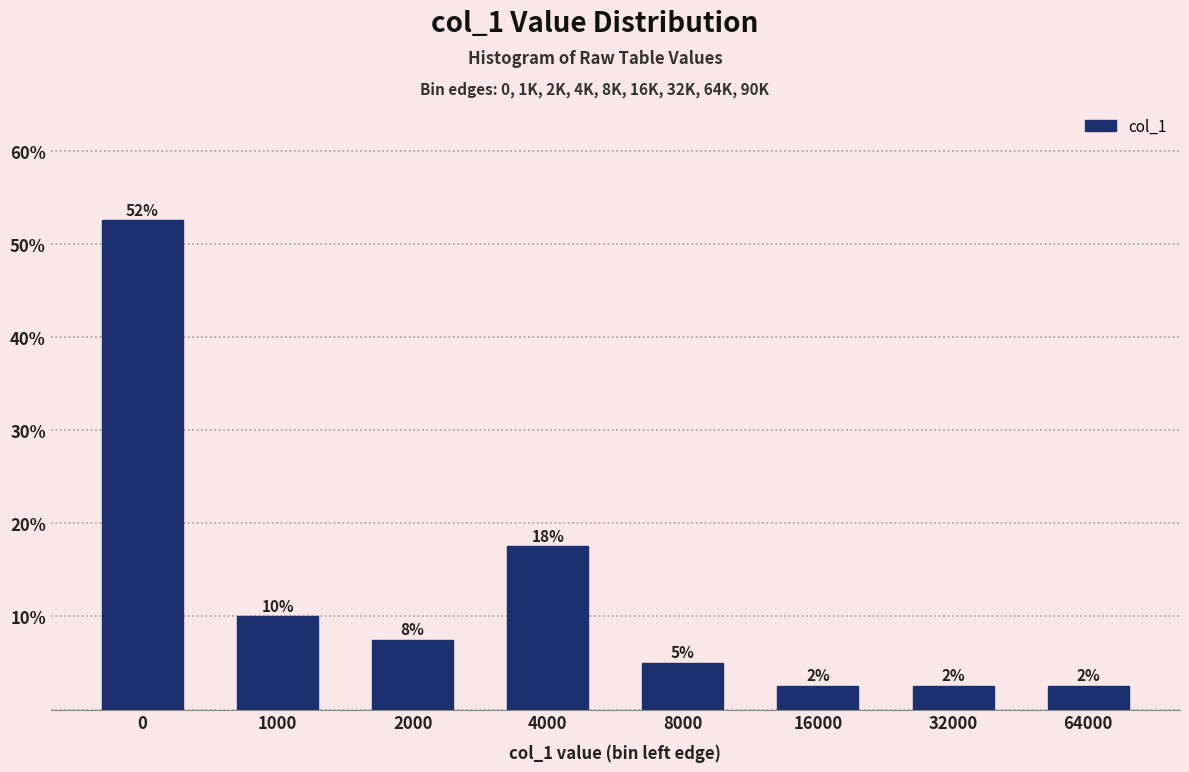

How many bars are there in total?

8